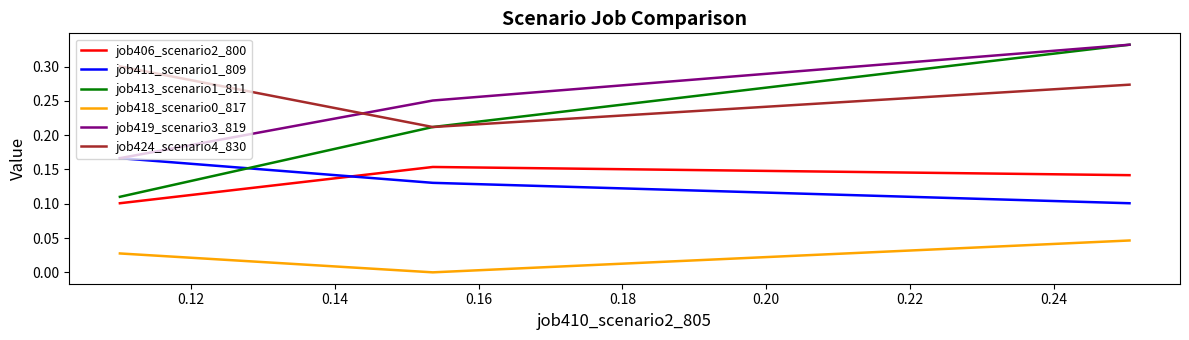

Which series has the widest spread of values?

job413_scenario1_811